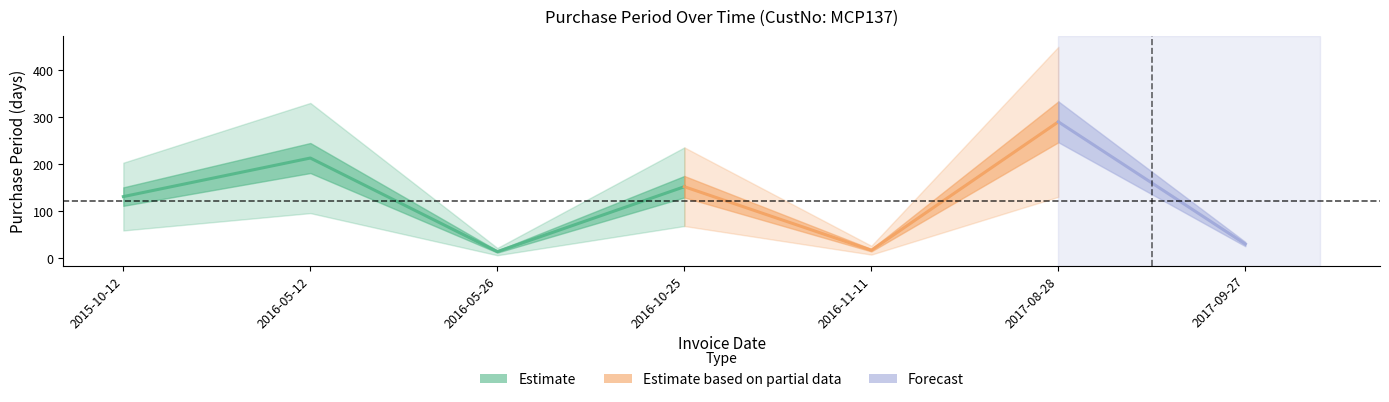

Which has a higher value, 2016-11-11 or 2016-10-25?

2016-10-25